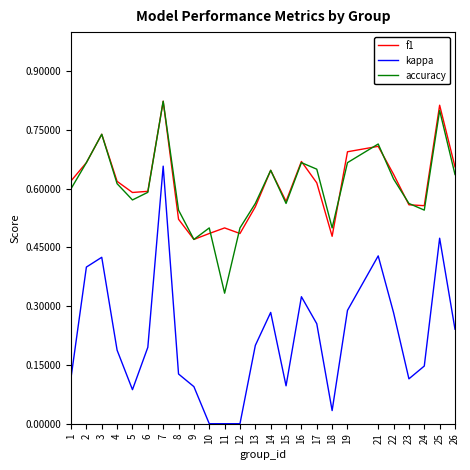

At which category is the sum across all series the highest?

7